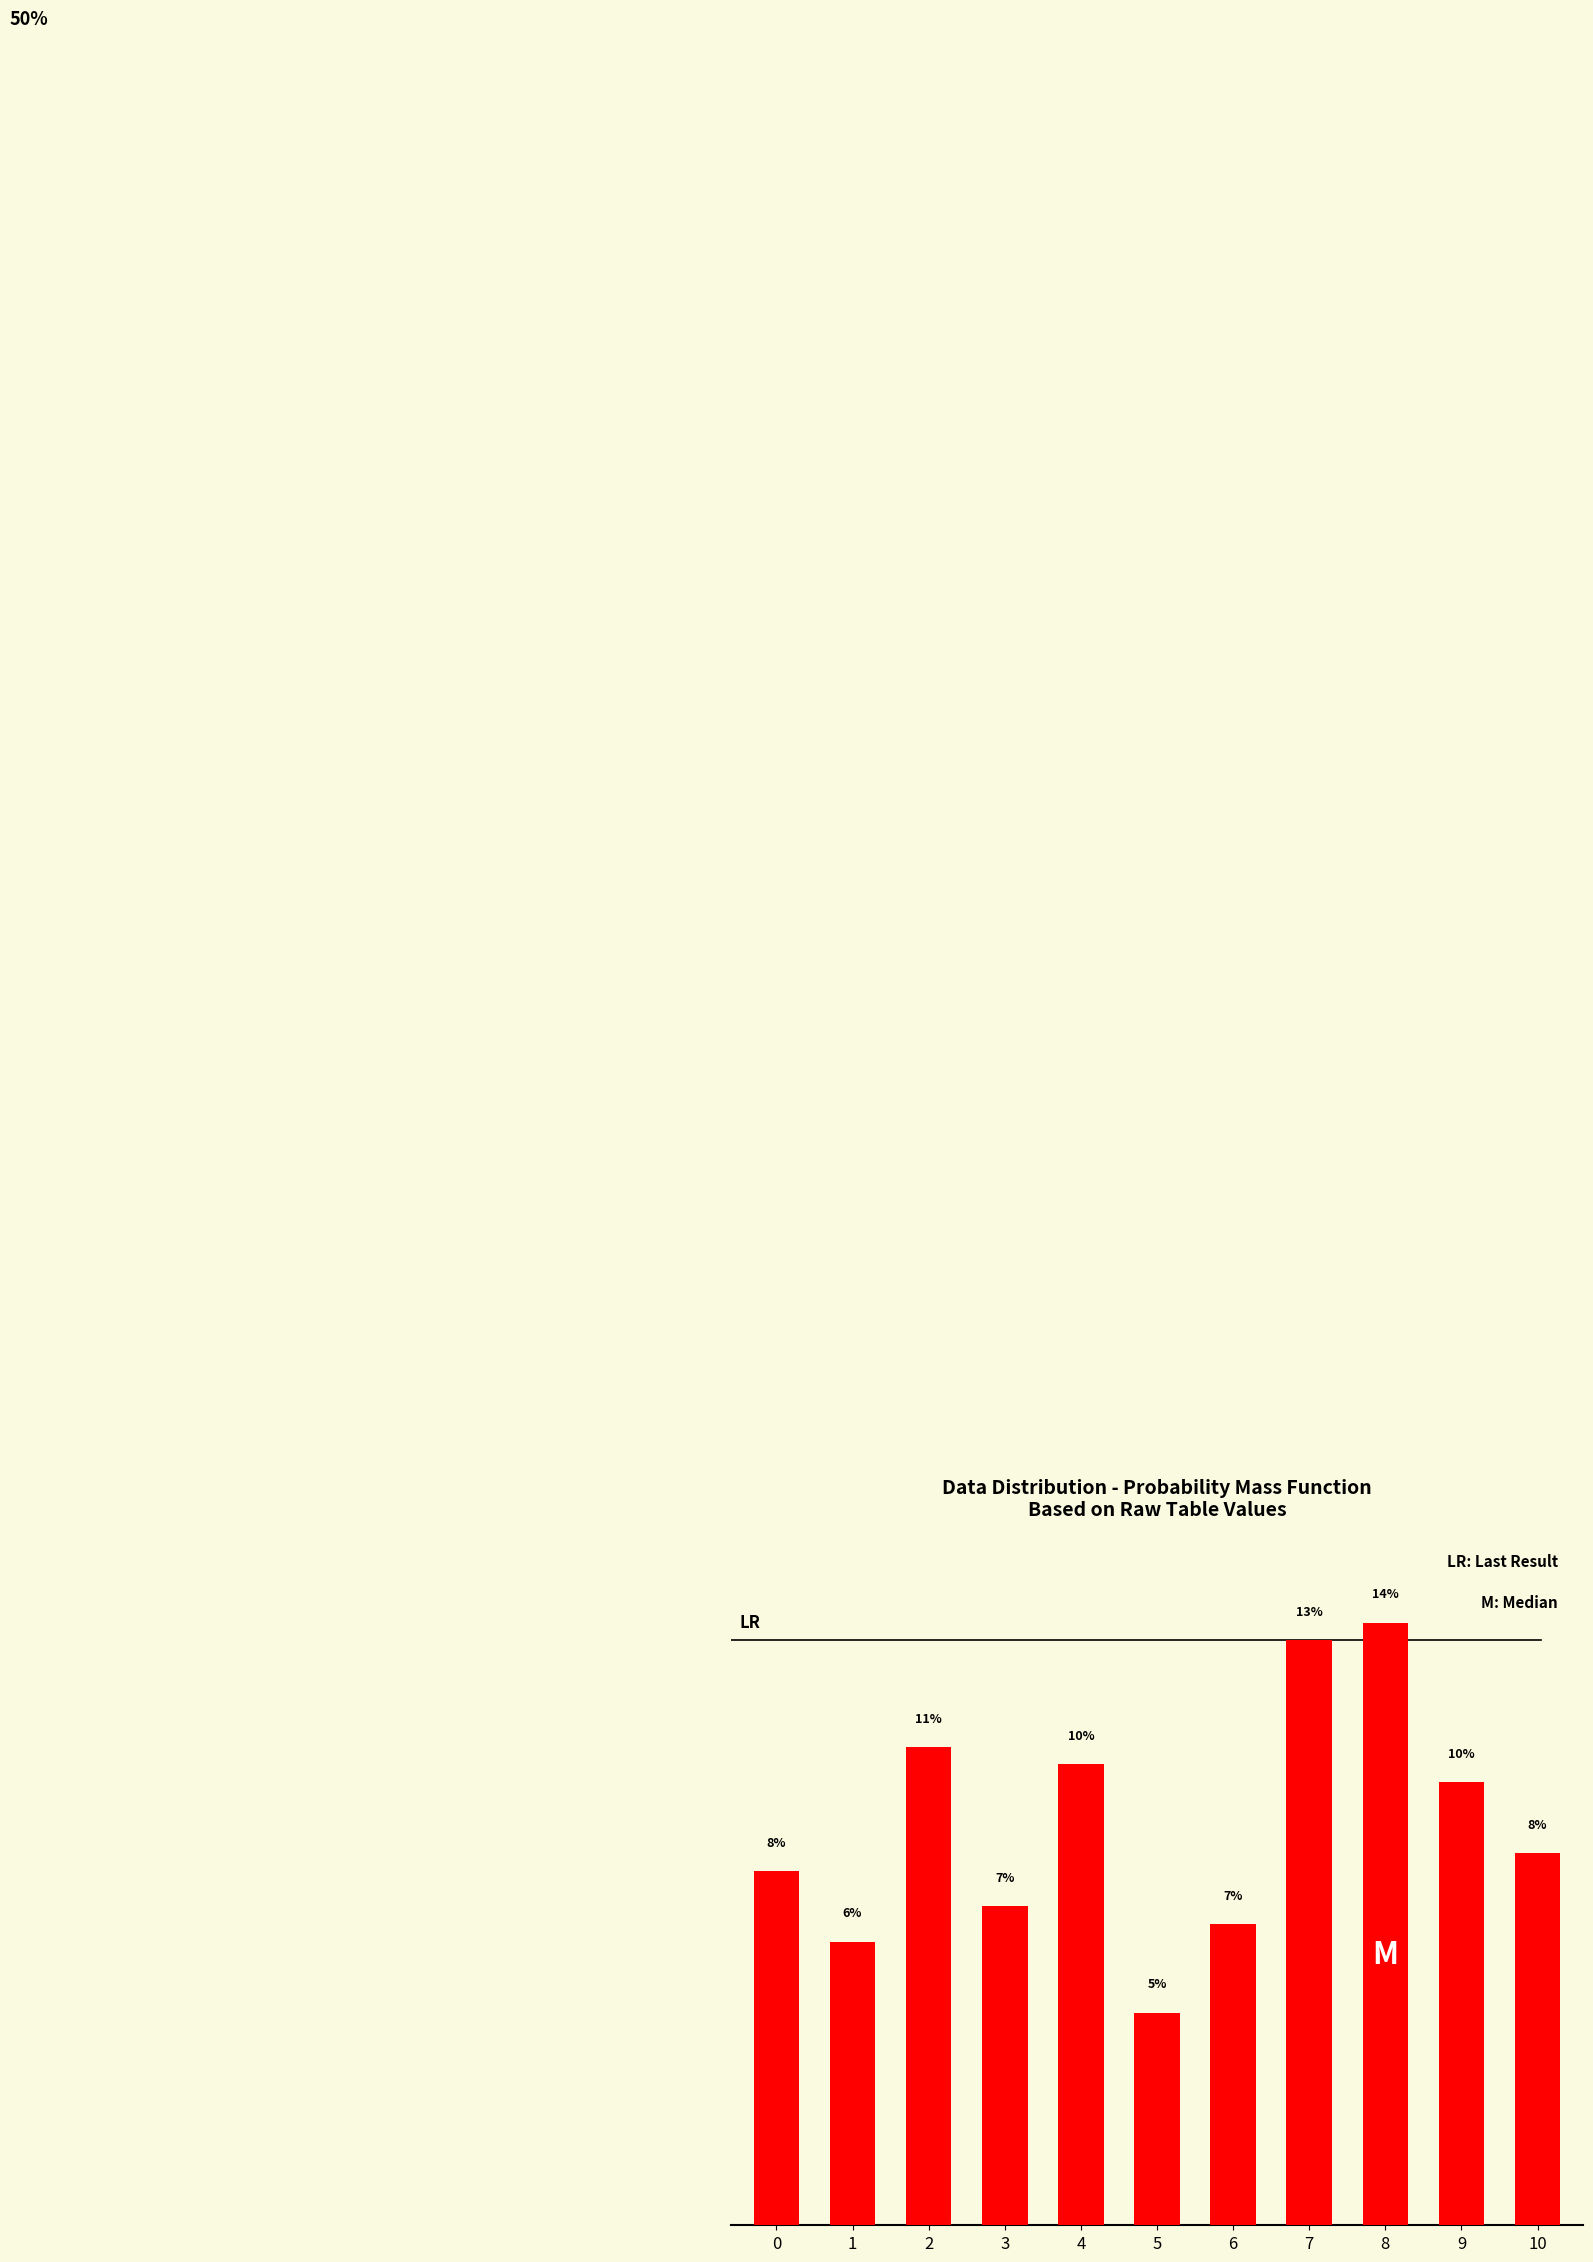

At which label is the value closest to 9?

10